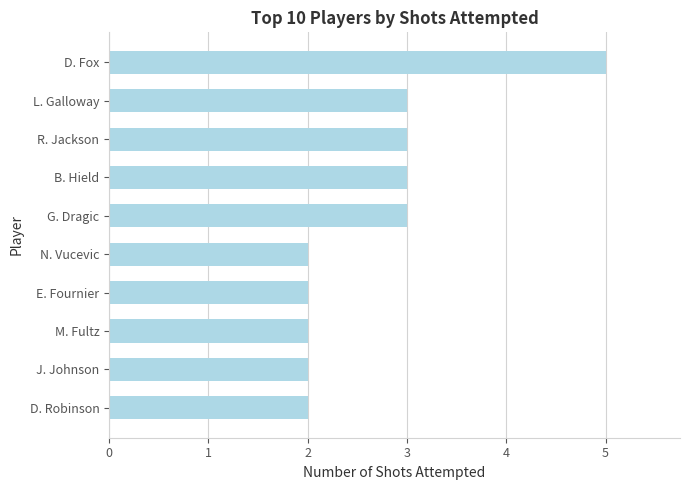

What is the average value?

3